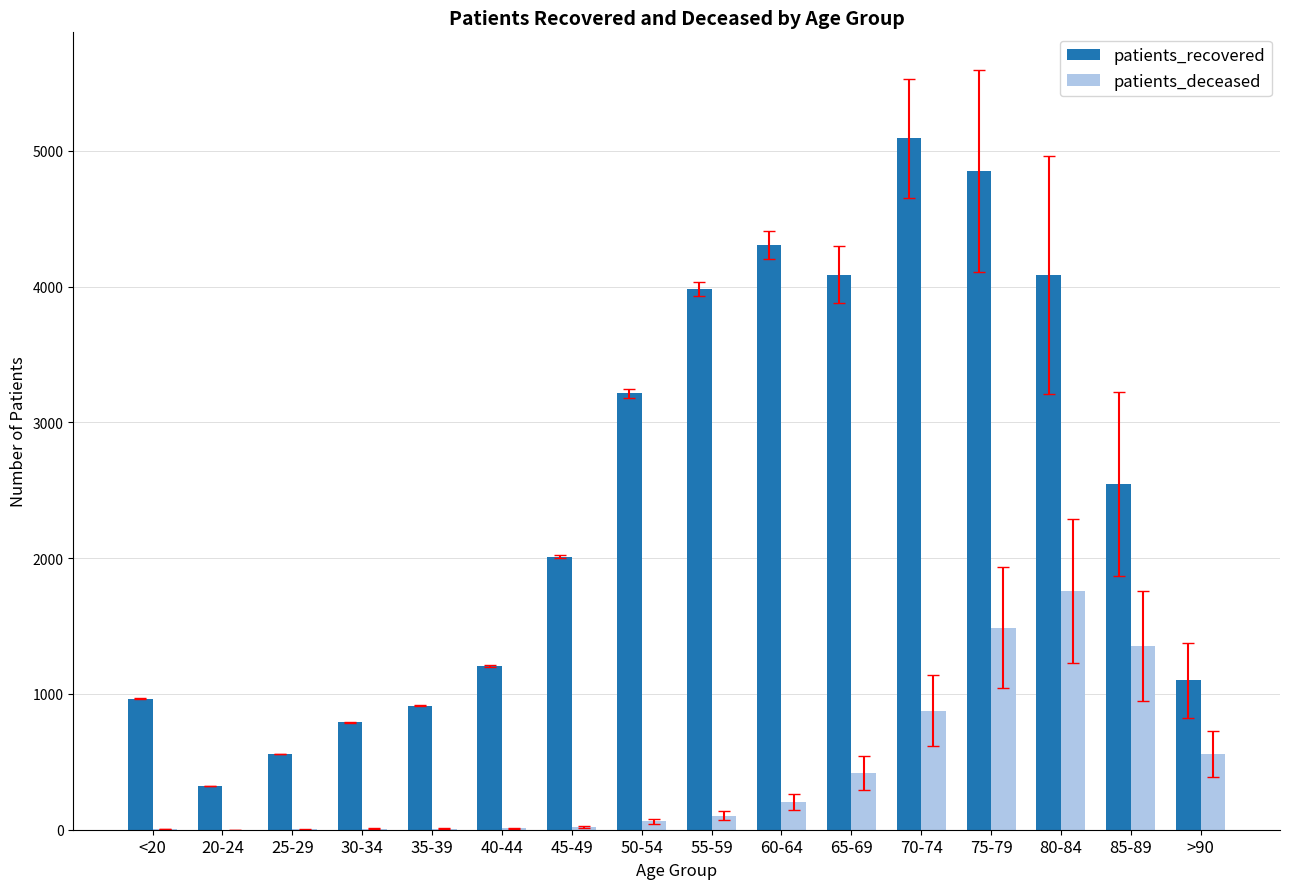

Count the number of data series in this chart.

2